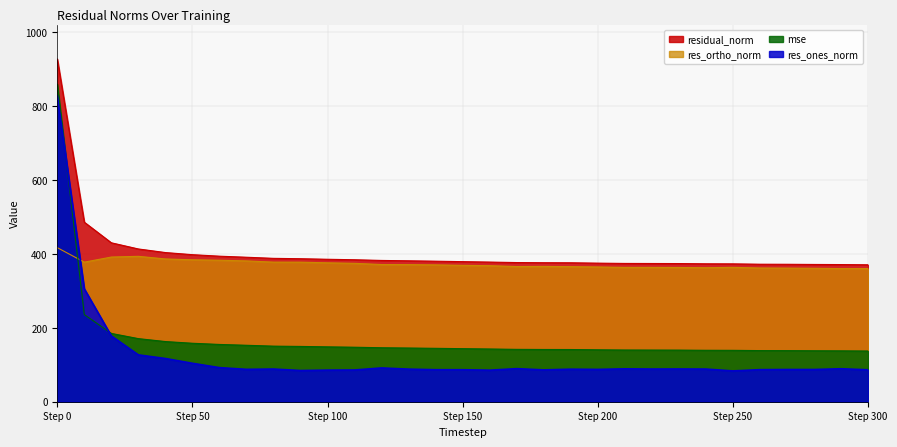

After their last crossing, which series has the higher values: res_ones_norm or mse?

mse